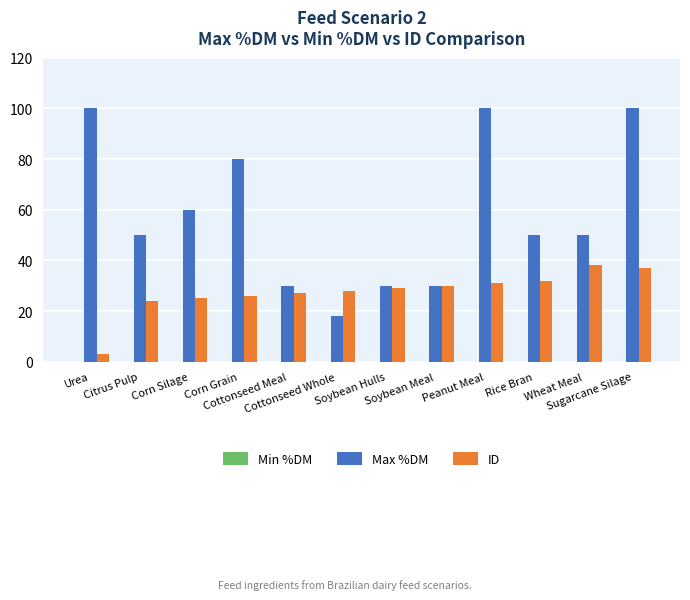

Which series has the widest spread of values?

Max %DM